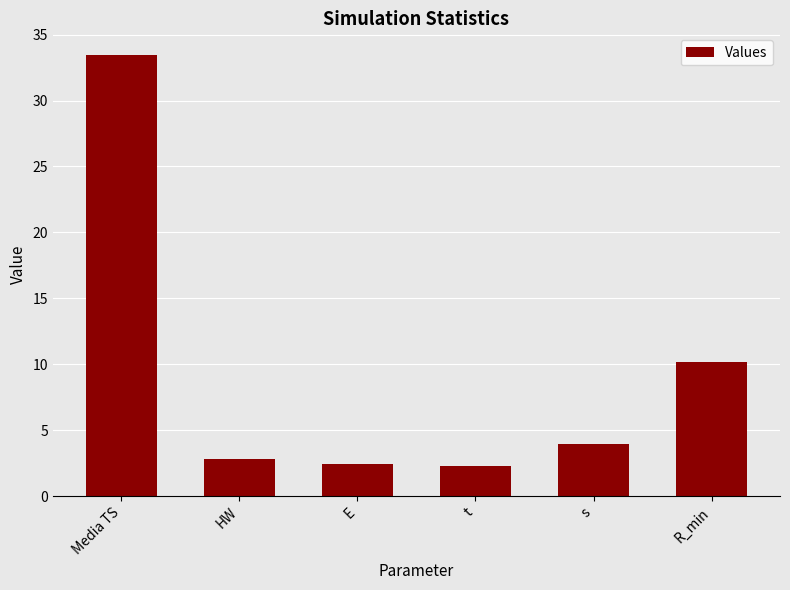

True or false: the data shows 14.7 at R_min.

False